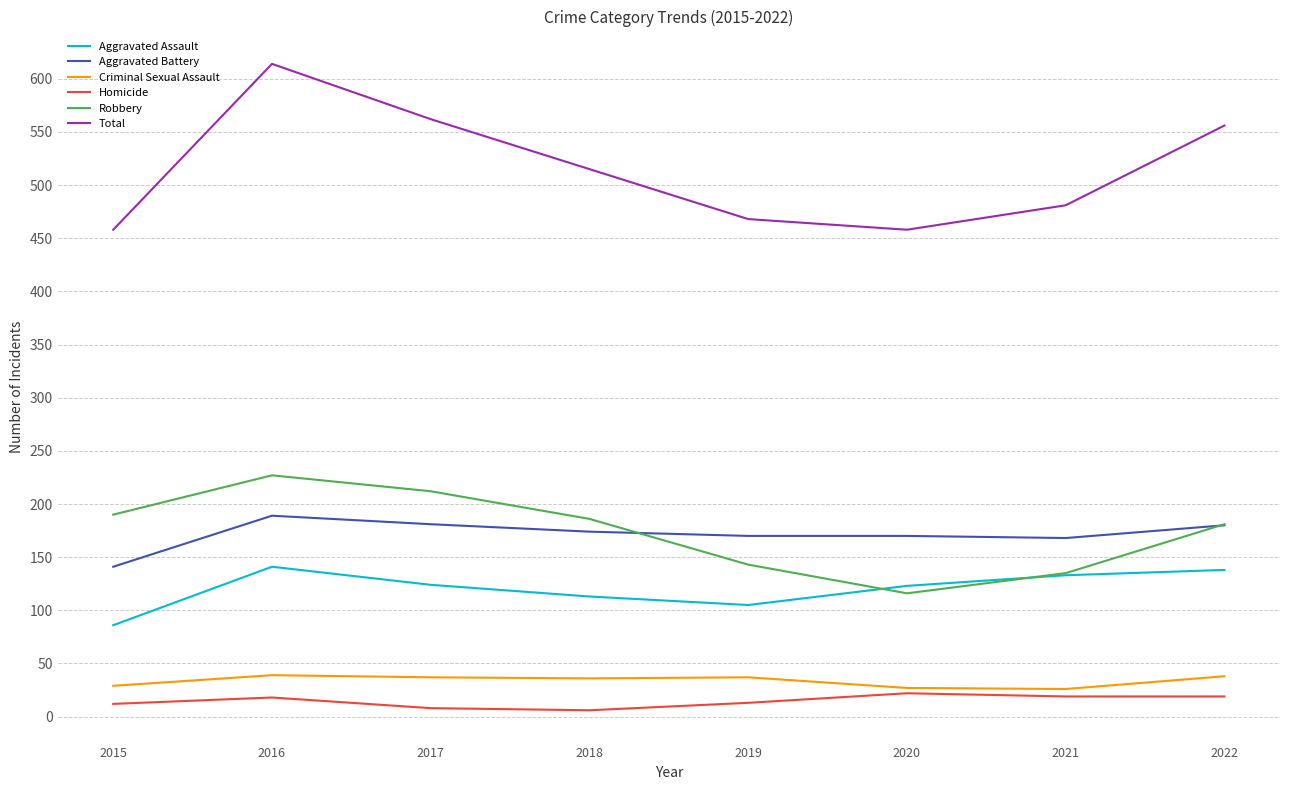

Rank the series by their maximum value, from highest to lowest.

Total, Robbery, Aggravated Battery, Aggravated Assault, Criminal Sexual Assault, Homicide